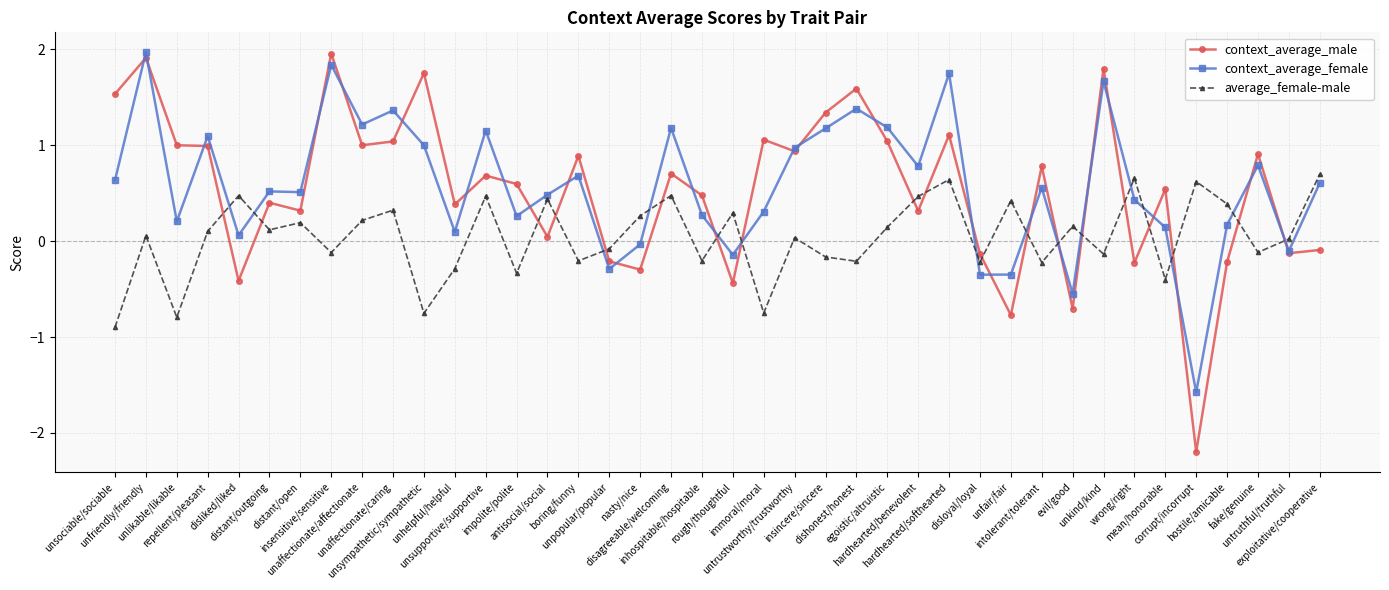

How many data points in context_average_male are above 0?

28